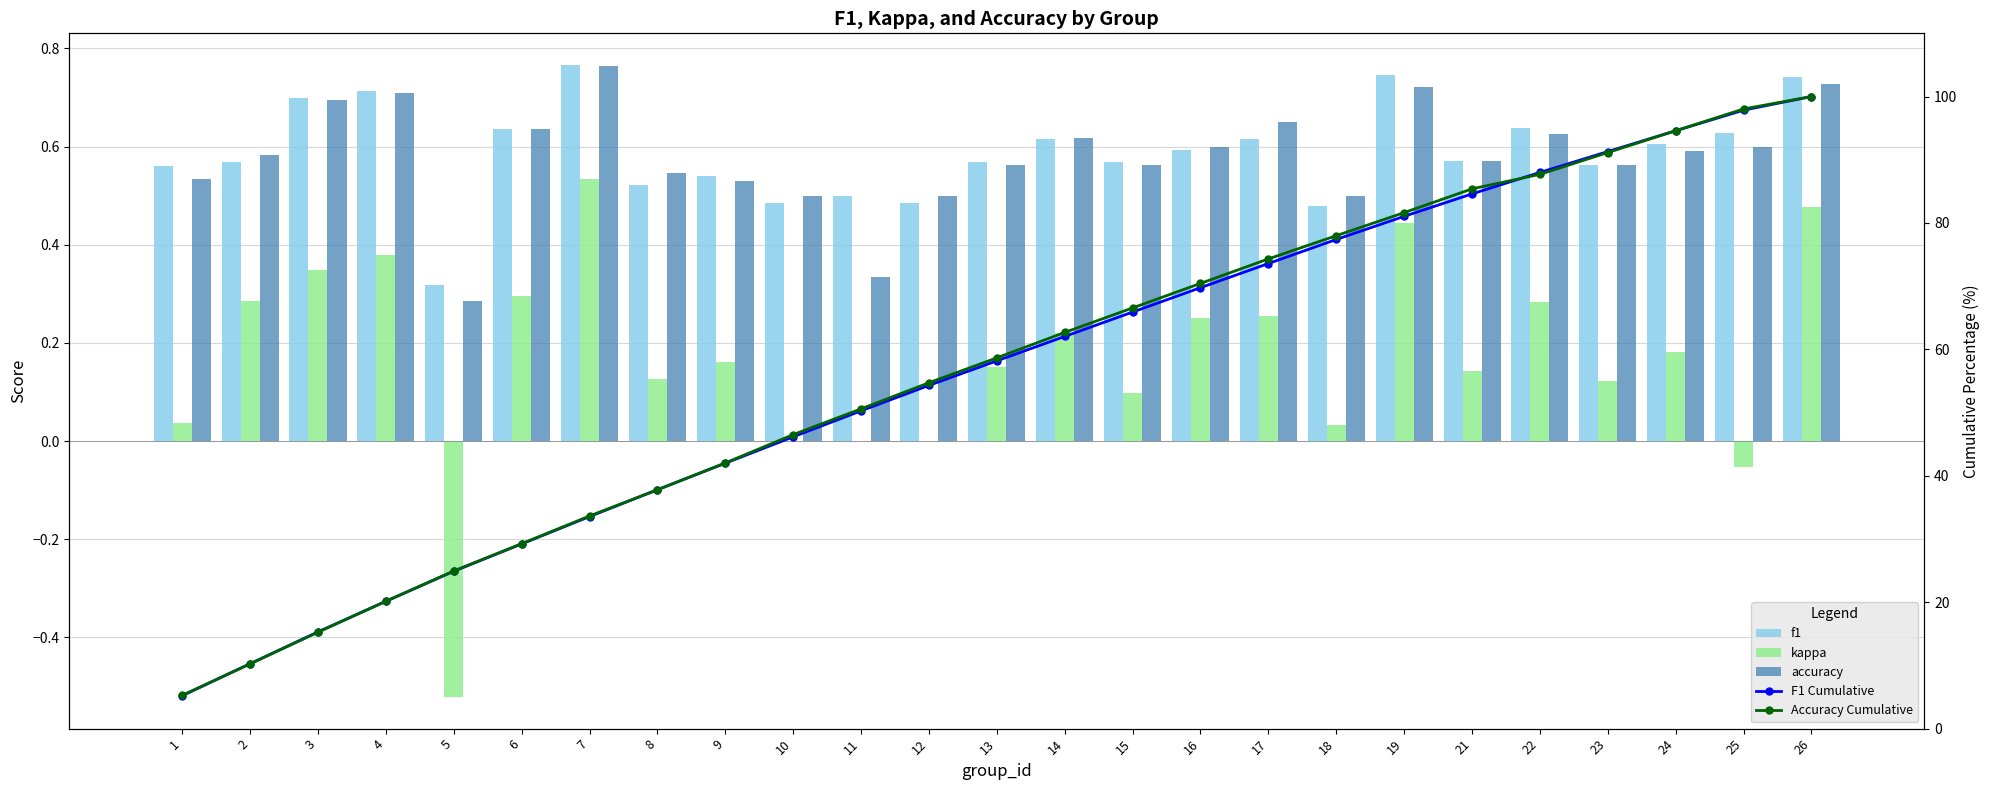

What is the approximate value of kappa at 7?

0.5